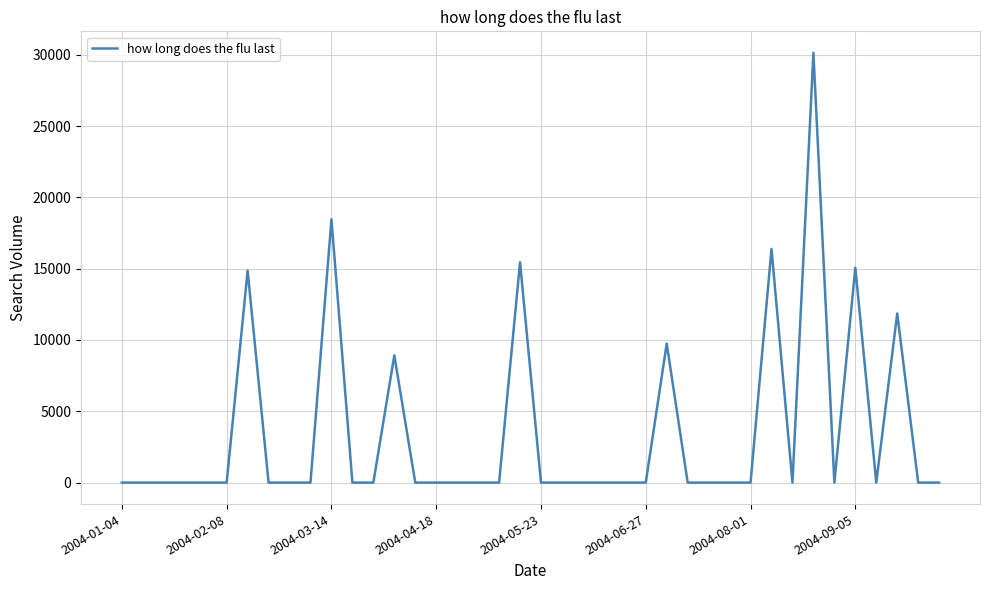

What is the difference between the maximum and minimum values?

30135.5